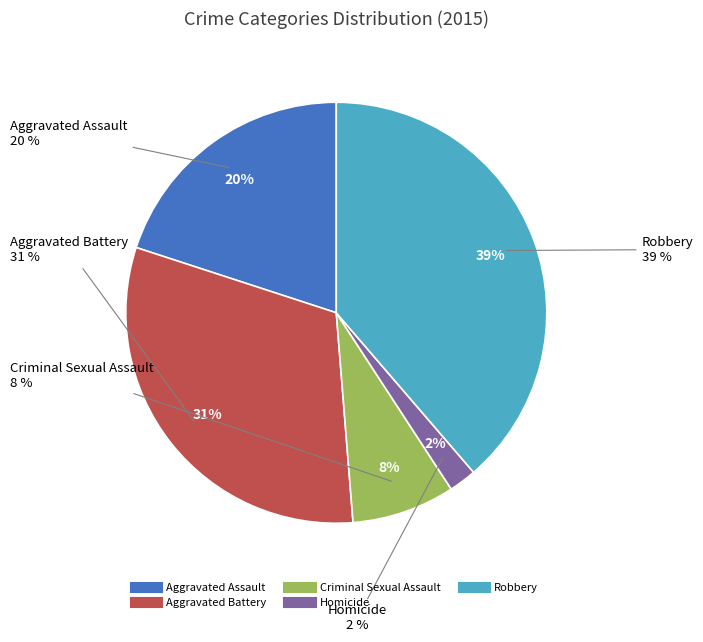

What percentage is the Aggravated Assault slice, to the nearest percent?

20%